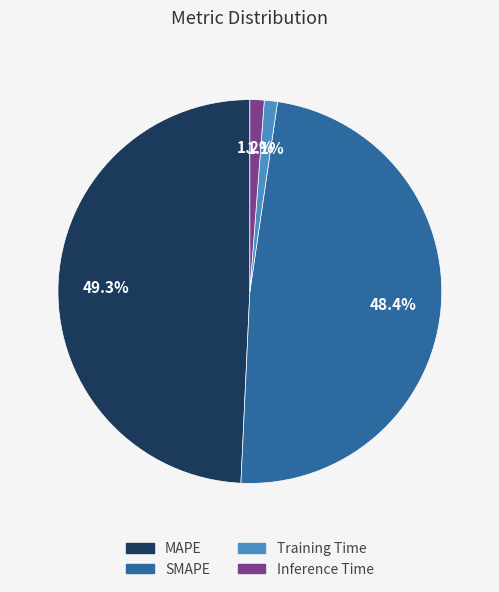

Is it true that Inference Time is 1% of the pie?

True